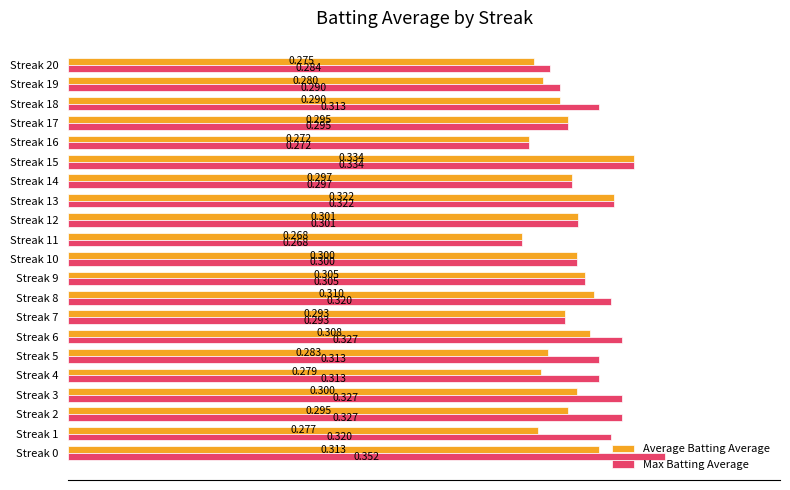

At how many categories does at least one series exceed 0?

21